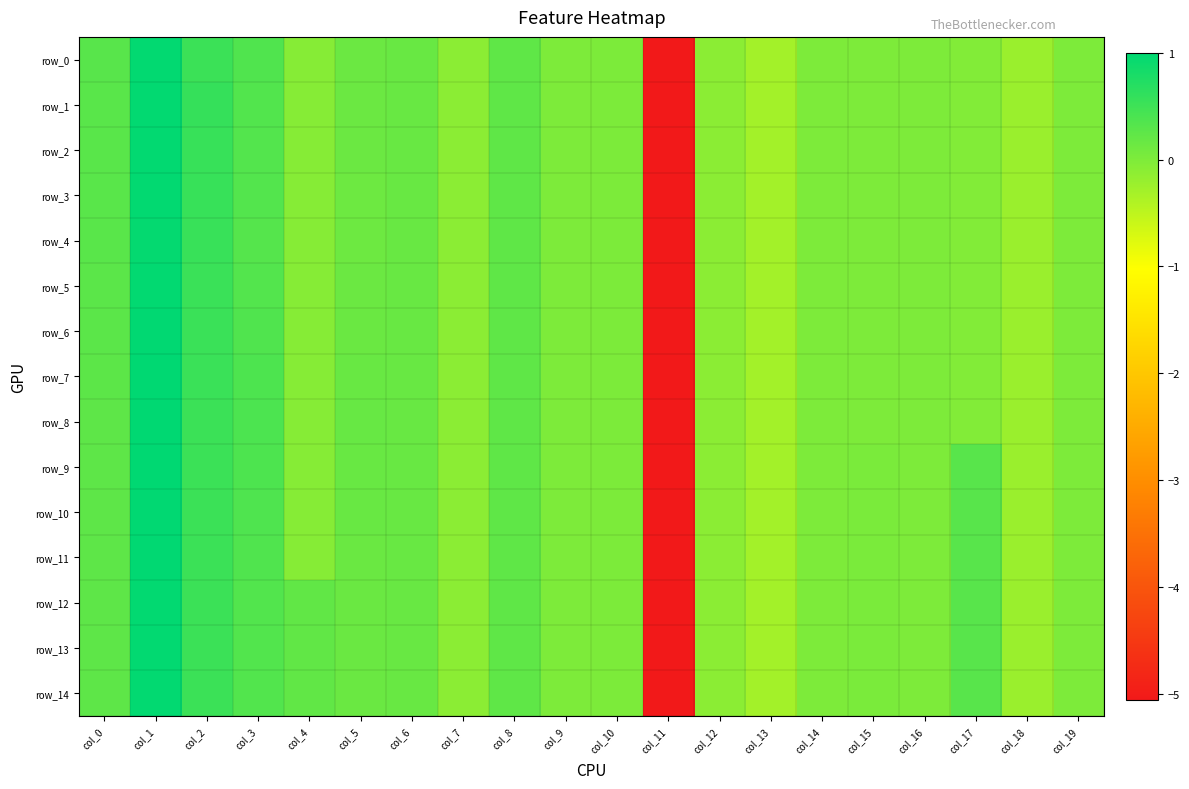

At col_6, list the series in order from smallest to largest.

row_0, row_1, row_2, row_3, row_4, row_5, row_6, row_7, row_8, row_9, row_10, row_11, row_12, row_13, row_14